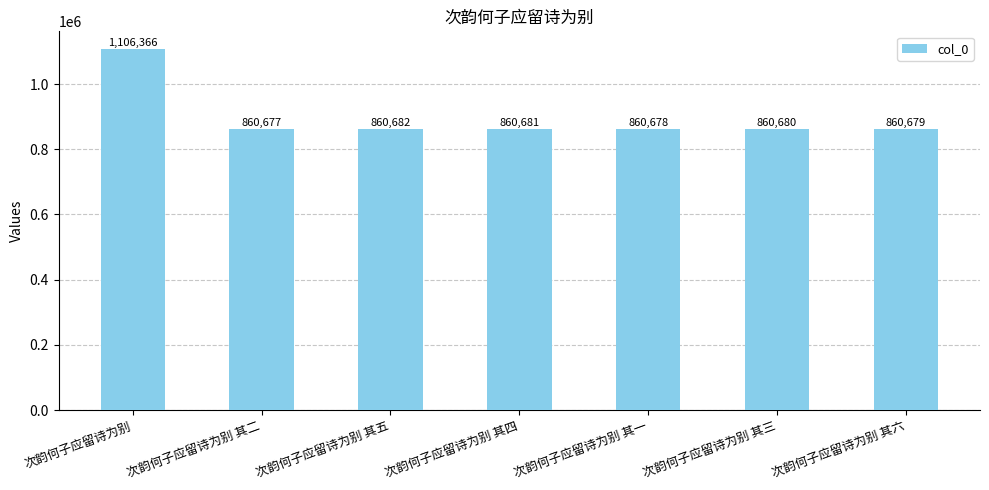

What is the sum of the values at 次韵何子应留诗为别 其六 and 次韵何子应留诗为别 其二?

1721356